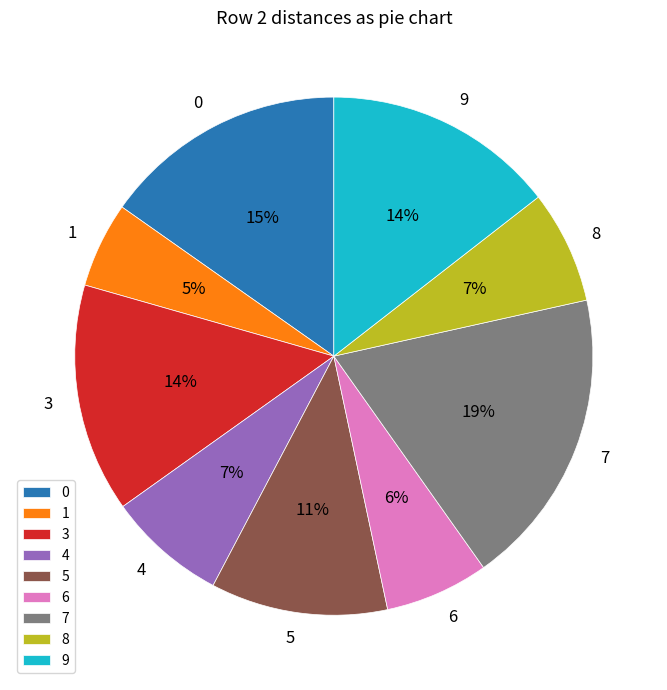

Do 5 and 7 together represent more than half of the pie?

No